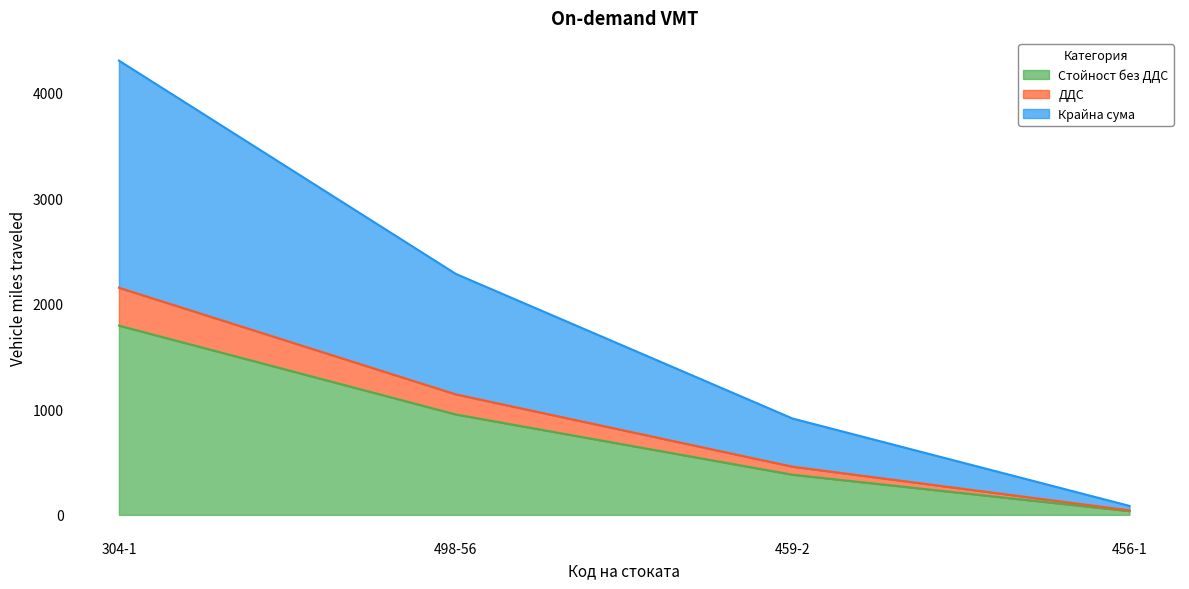

How many lines are shown in the chart?

3